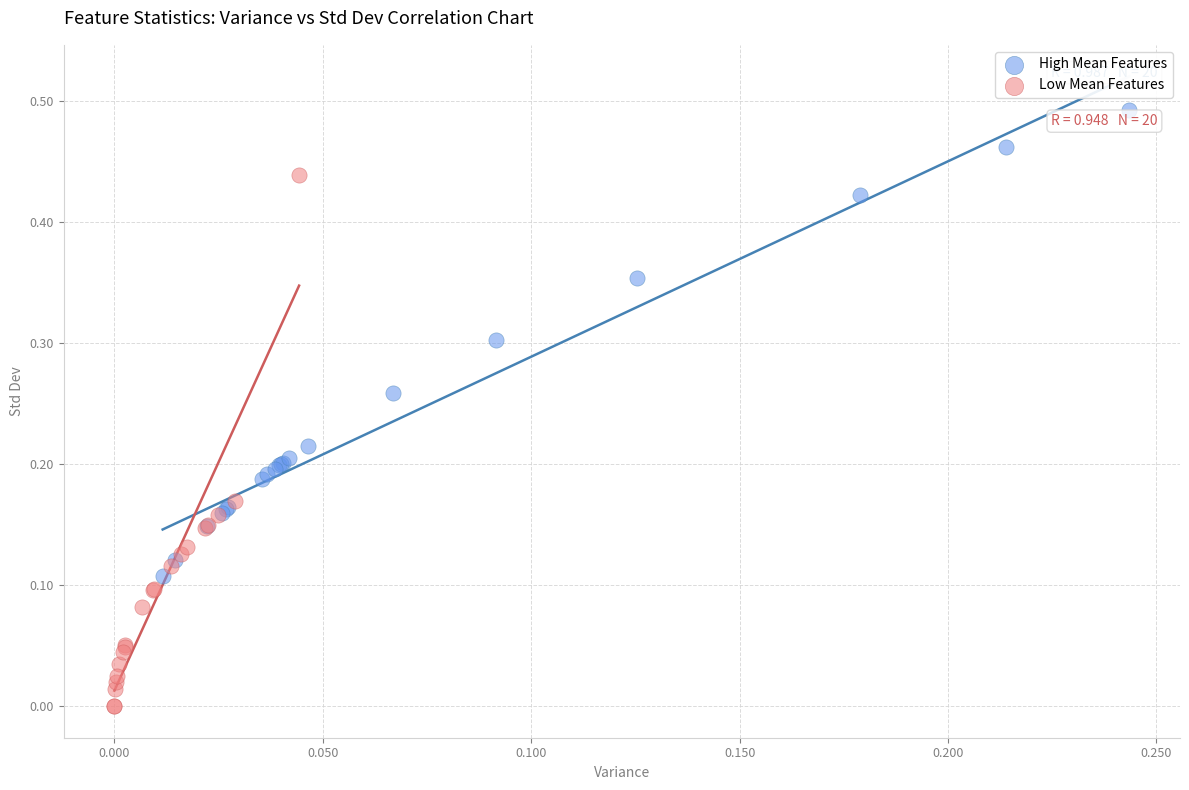

What are all the series names shown in the legend?

High Mean Features, Low Mean Features